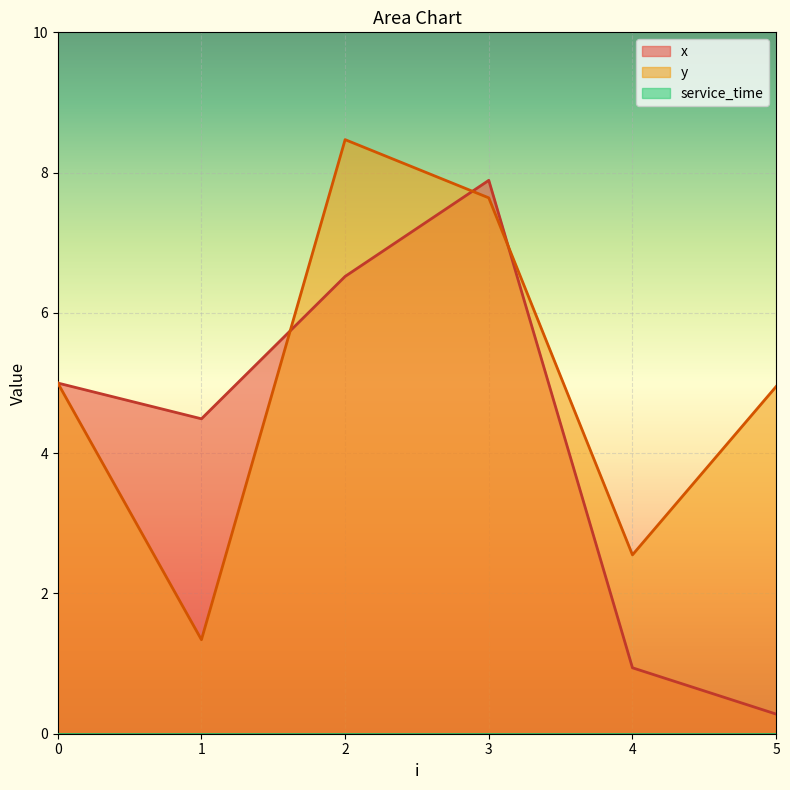

What is the sum of all y values?

29.9